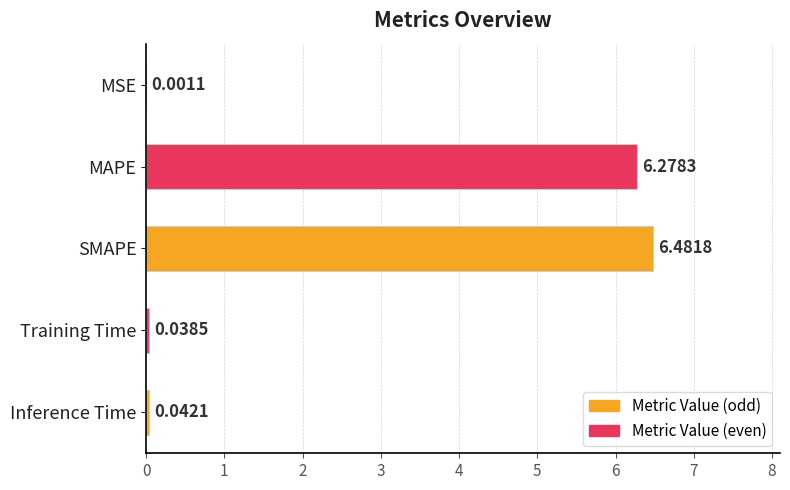

What is the sum of all values?

12.8